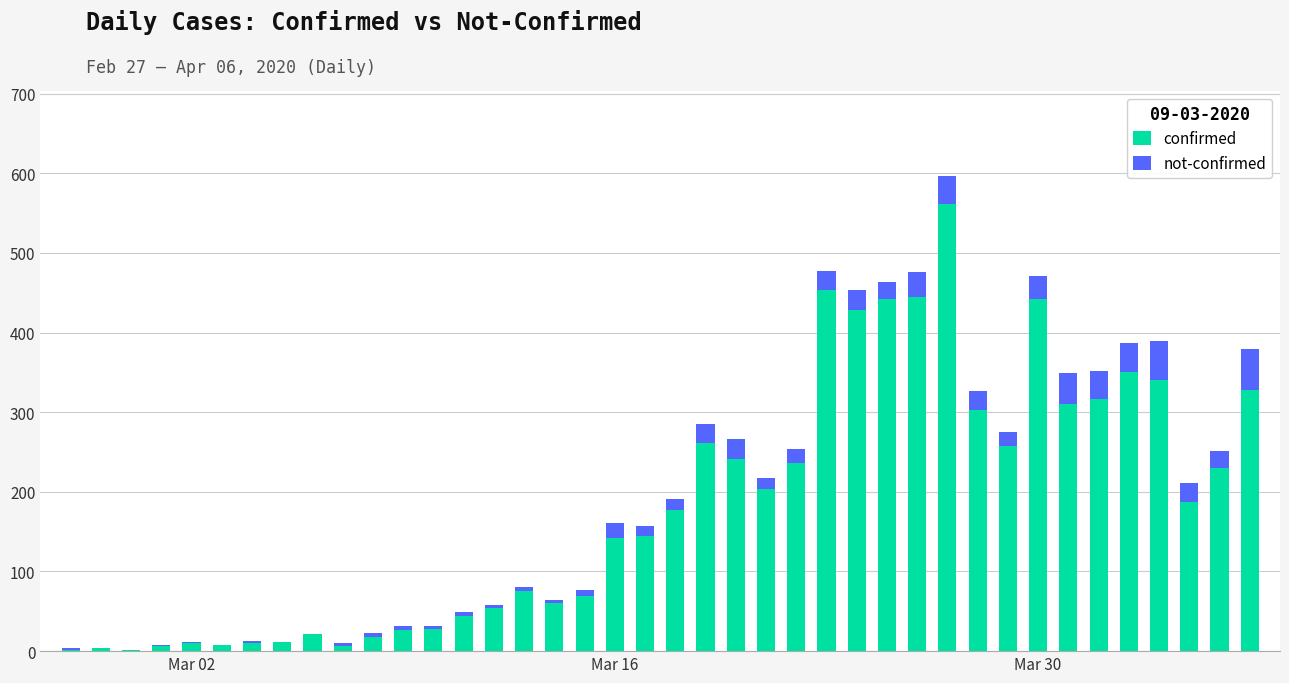

What are all the series names shown in the legend?

confirmed, not-confirmed